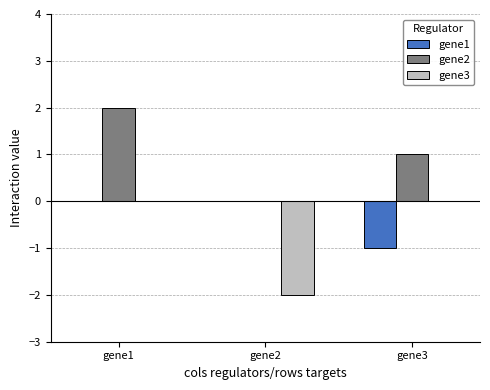

Which series changed the most between gene2 and gene3?

gene3